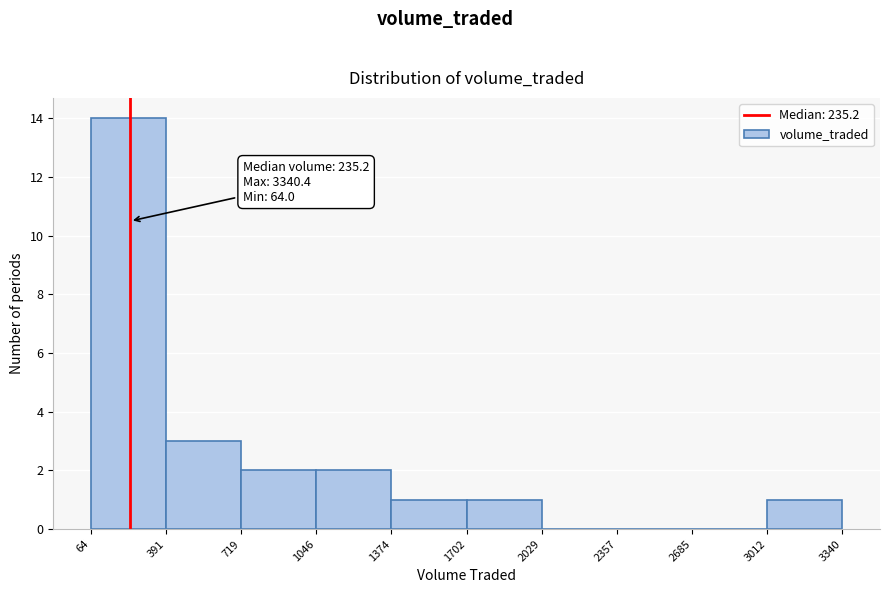

Which range on the x-axis has the tallest bar?

64 to 391